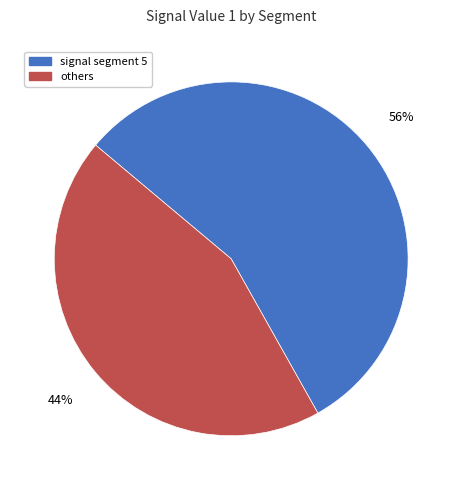

To the nearest percent, what is the average slice percentage?

50%